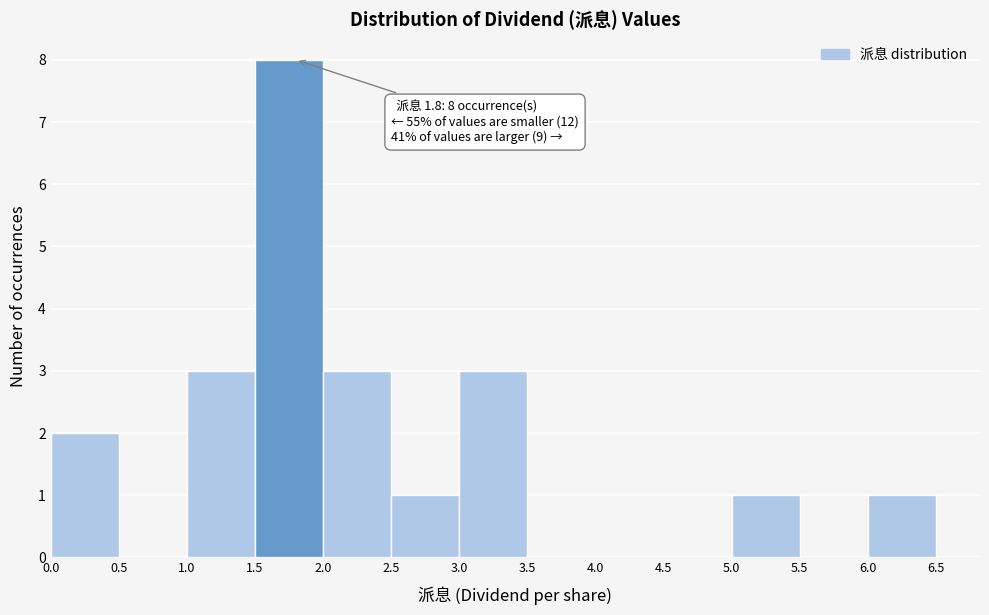

Over which range of the x-axis is the bar tallest?

1.5 to 2.0